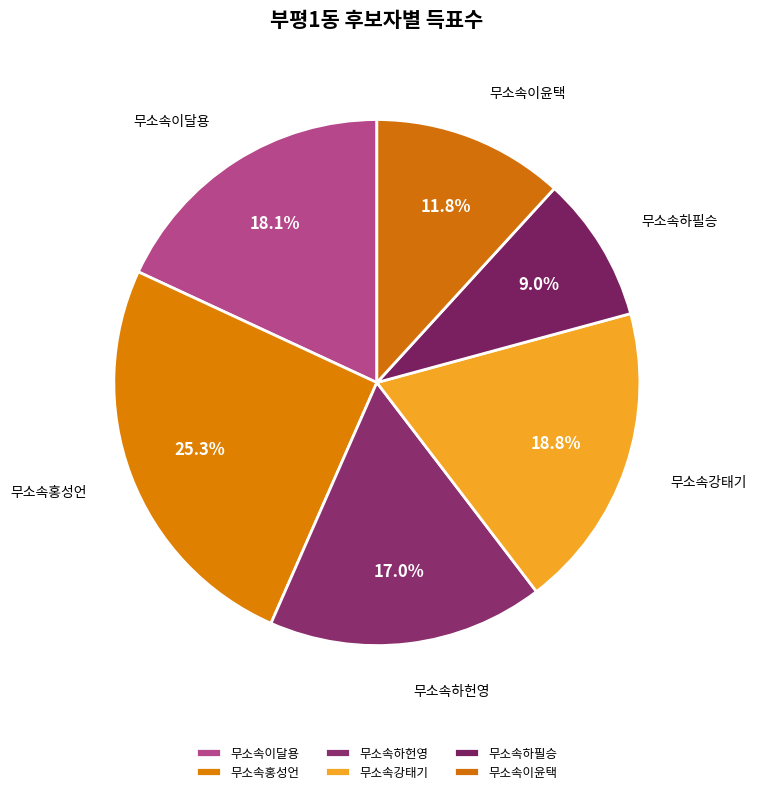

Between 무소속이윤택 and 무소속하헌영, which is larger?

무소속하헌영